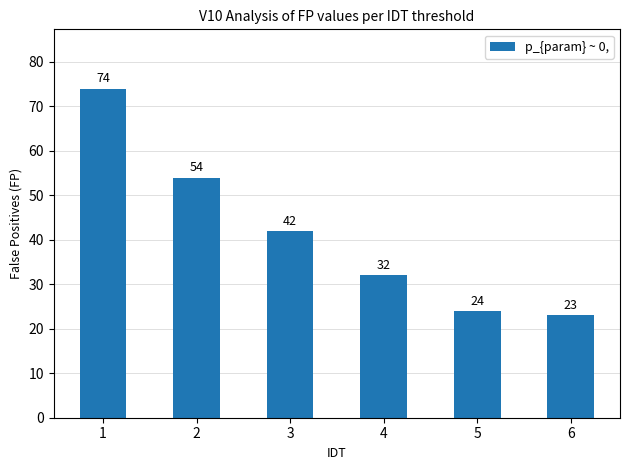

What is the change in value from 3 to 5?

-18